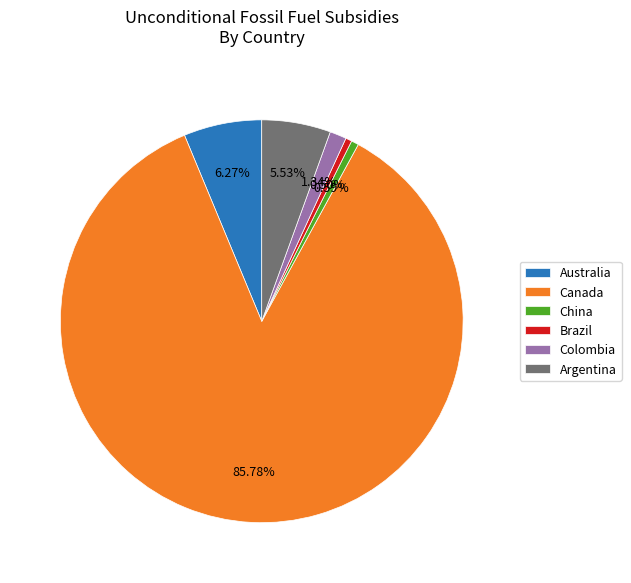

What percentage is NOT represented by Colombia?

98.7%